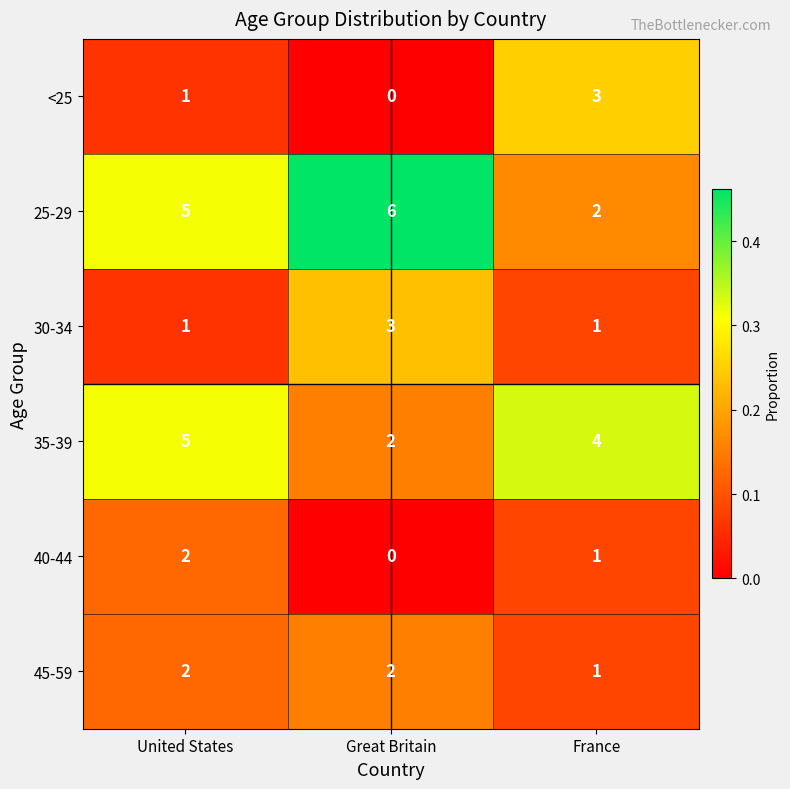

Which series changed the most between Great Britain and France?

25-29